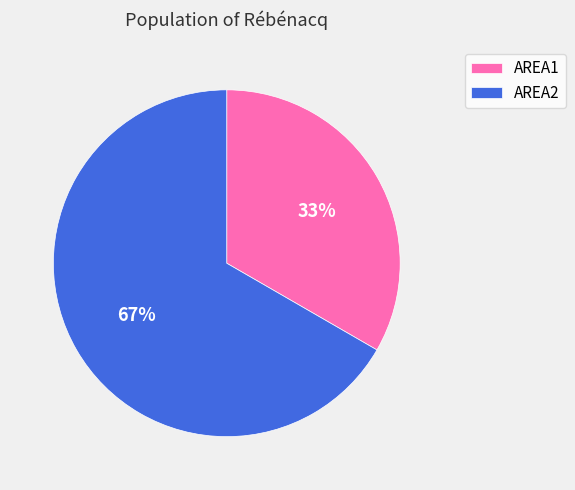

To the nearest percent, what is the combined percentage of AREA2 and AREA1?

100%